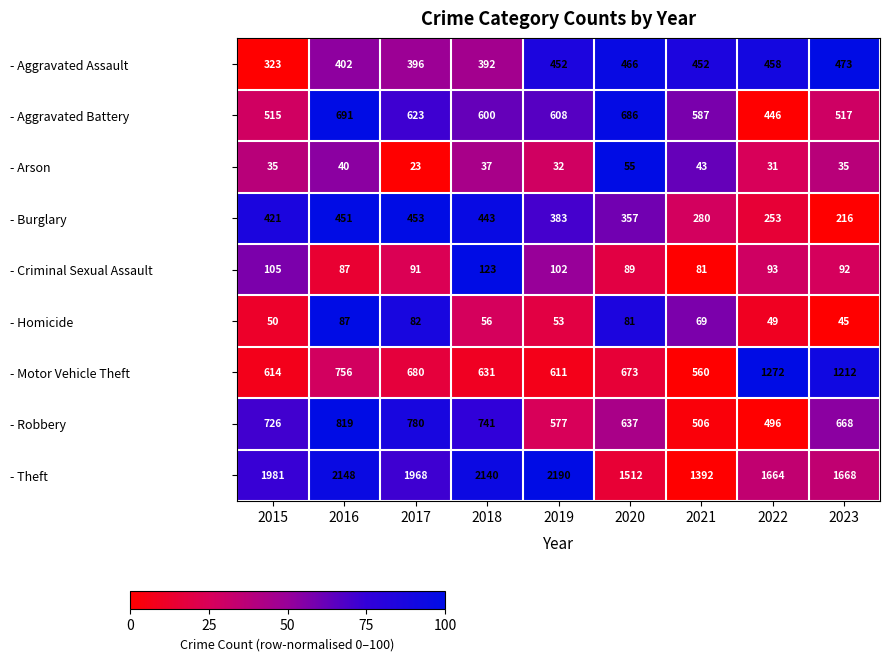

What is the average value of the - Aggravated Assault series?

424